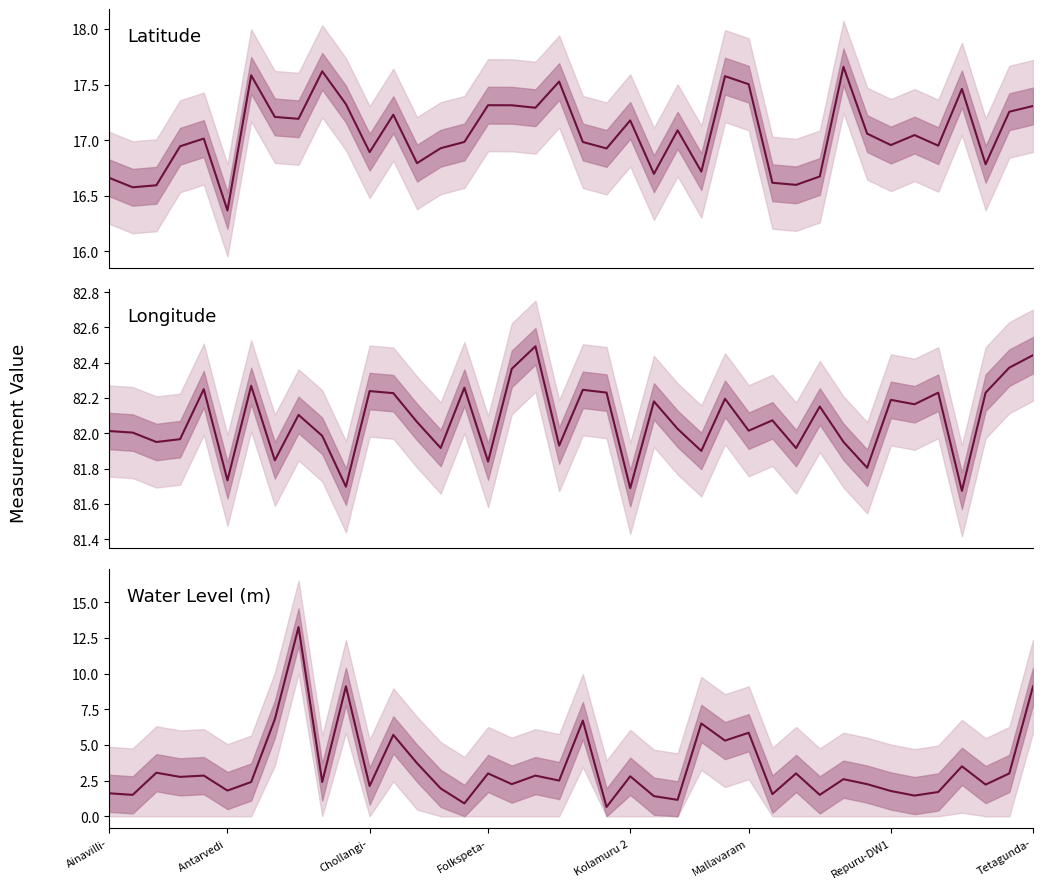

The value of water_level (in m) at 13 is 3.7. True or false?

True